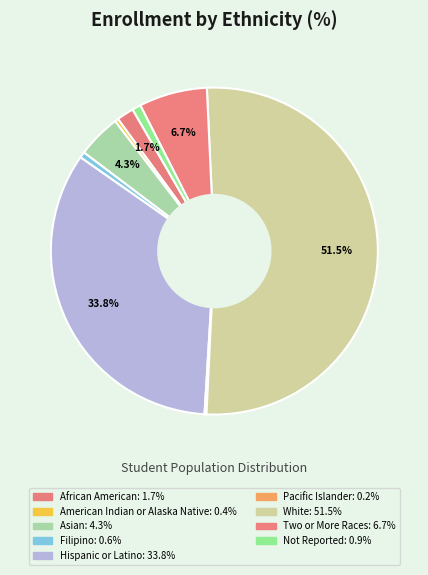

To the nearest percent, what is the difference between the largest and smallest slice percentages?

51%